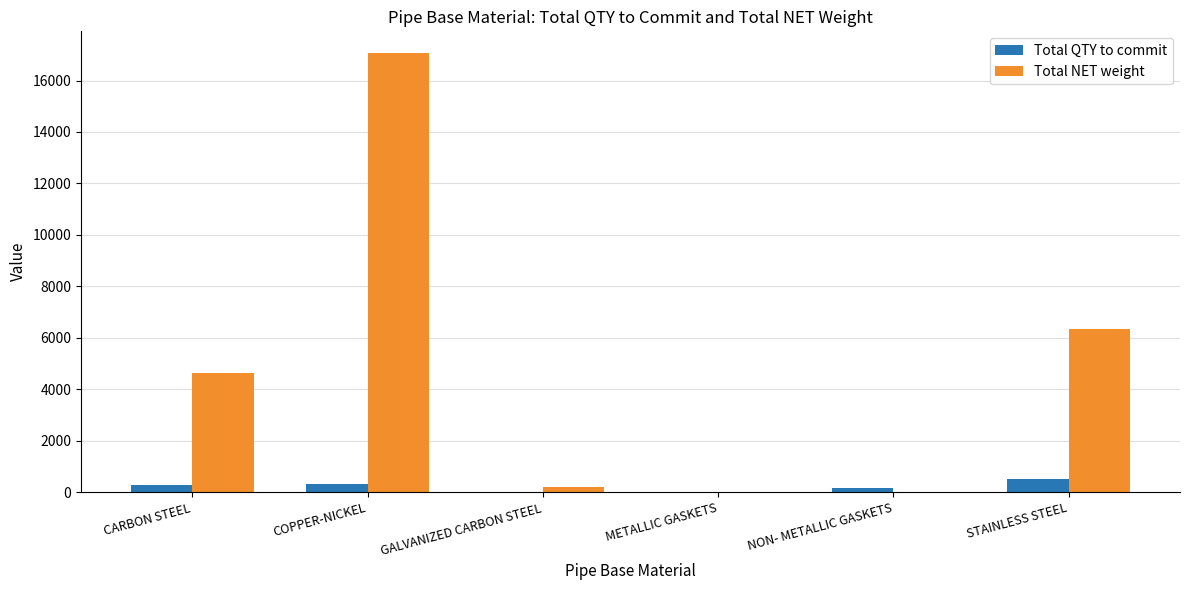

What is the sum of all Total NET weight values?

28290.9